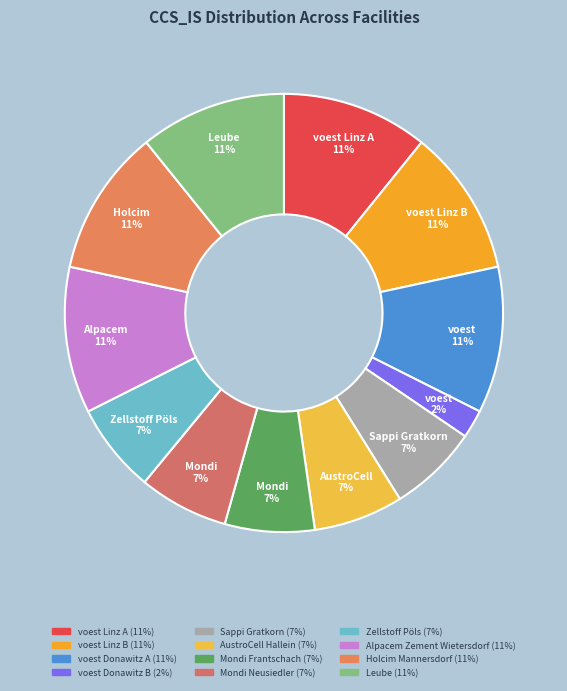

What is the smallest slice in the pie chart?

voest Donawitz B